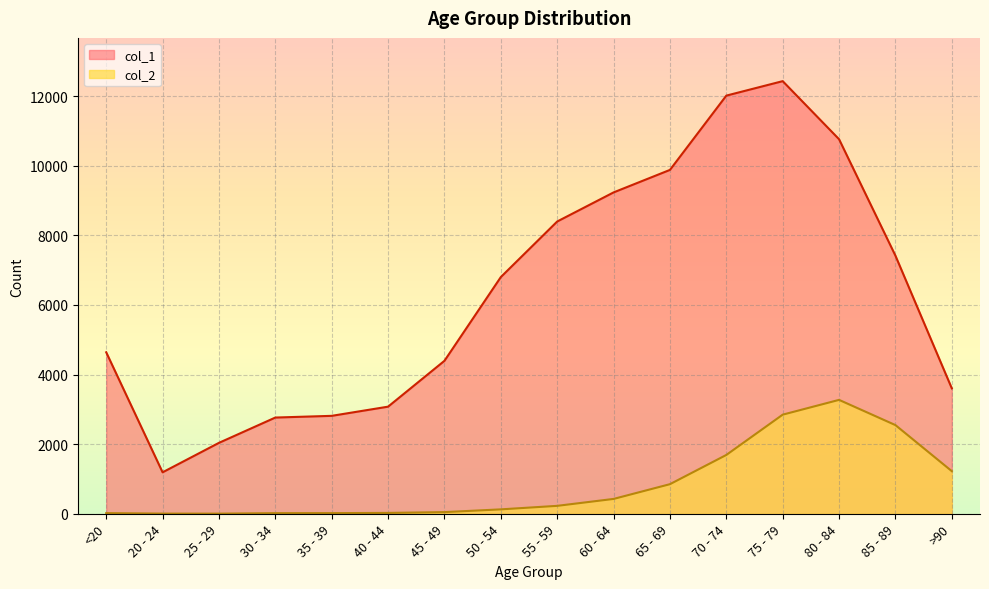

What is the label of the 8th point from the right?

55 - 59